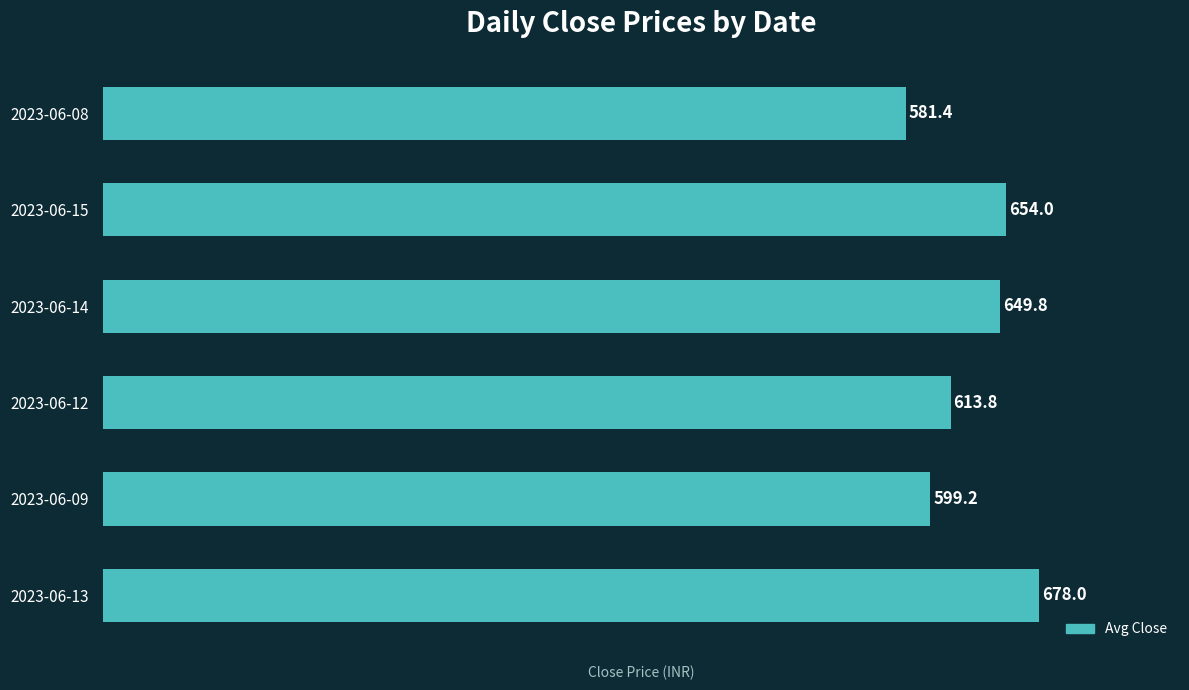

List the labels in order of value, largest first.

2023-06-13, 2023-06-15, 2023-06-14, 2023-06-12, 2023-06-09, 2023-06-08